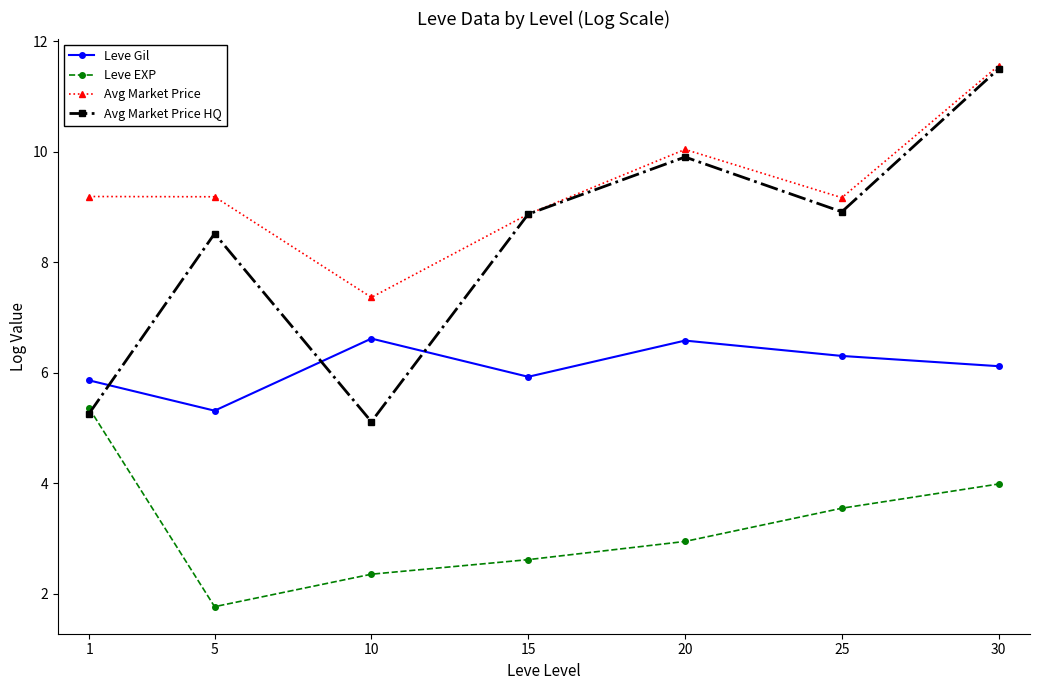

Reading left to right, extract all data points from this chart.

Leve Gil: 5.9	5.3	6.6	5.9	6.6	6.3	6.1
Leve EXP: 5.4	1.8	2.4	2.6	2.9	3.5	4.0
Avg Market Price: 9.2	9.2	7.4	8.9	10.0	9.2	11.6
Avg Market Price HQ: 5.3	8.5	5.1	8.9	9.9	8.9	11.5